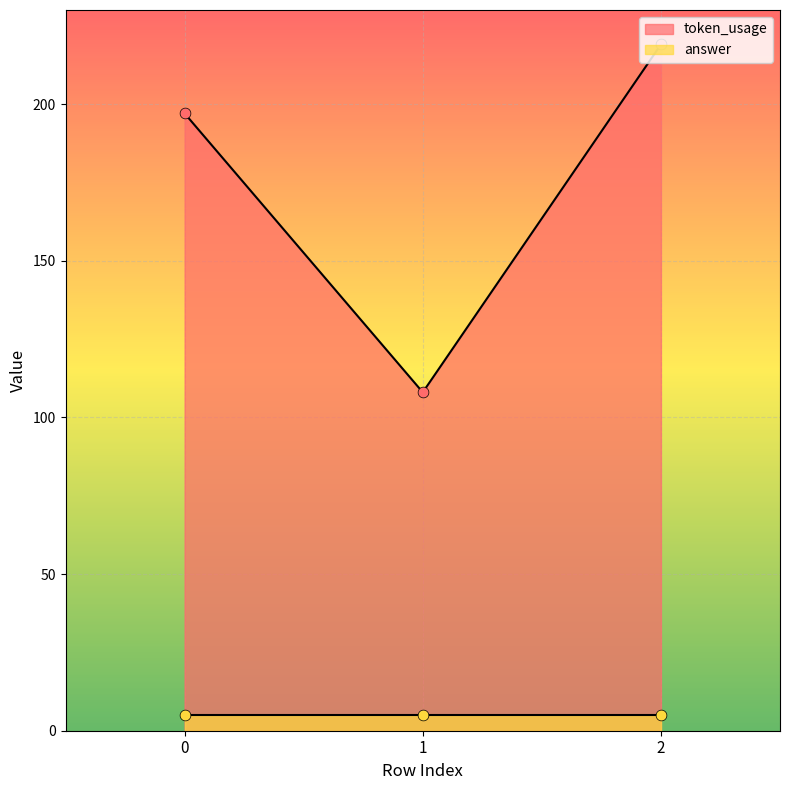

Approximately how many times larger is the value at 0 compared to 1?

1.8